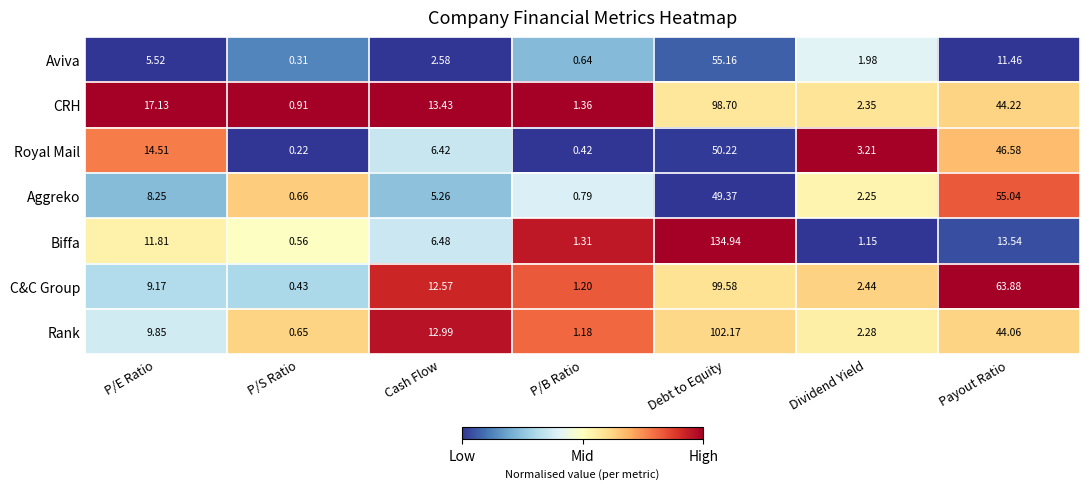

List the labels in order of Rank value, largest first.

Debt to Equity, Payout Ratio, Cash Flow, P/E Ratio, Dividend Yield, P/B Ratio, P/S Ratio